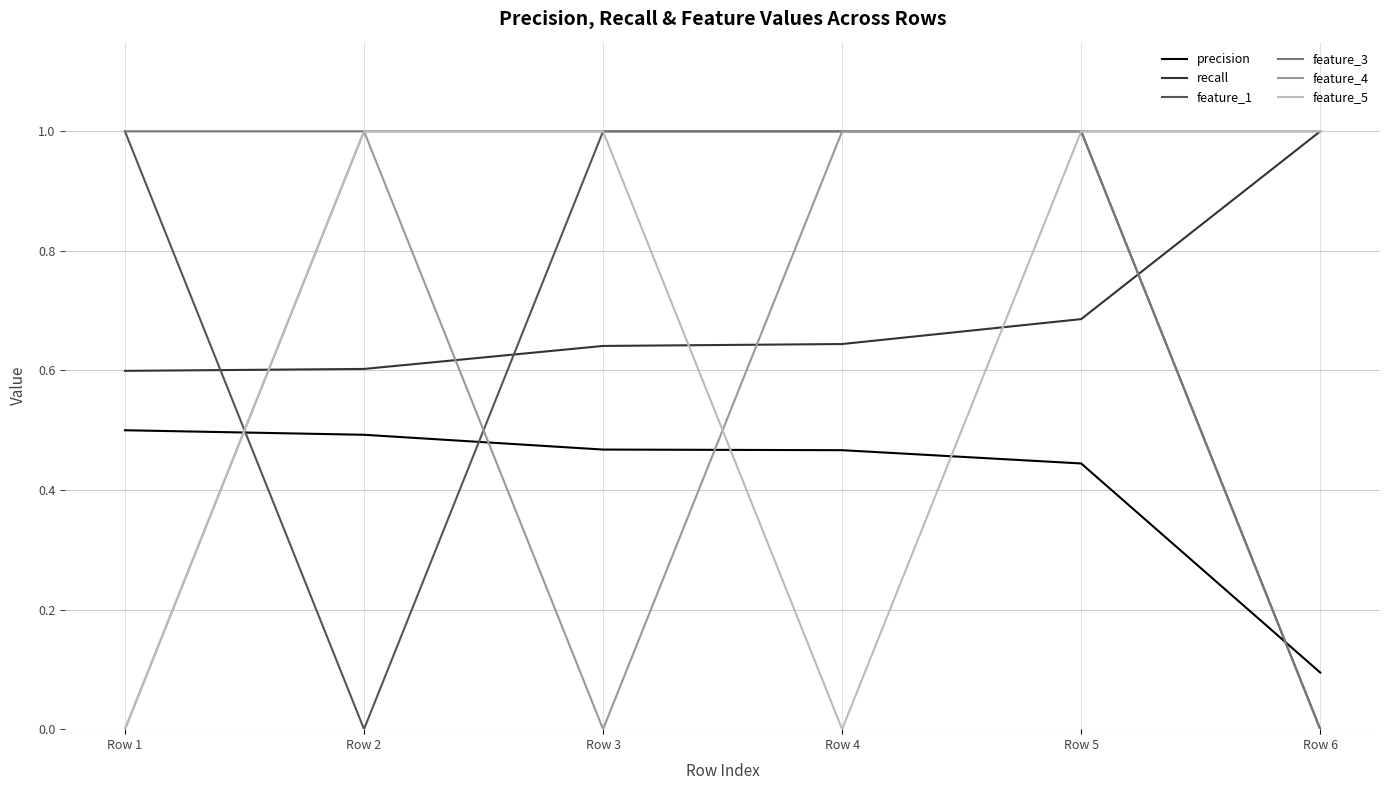

Which category has the lowest value in the precision series?

Row 6